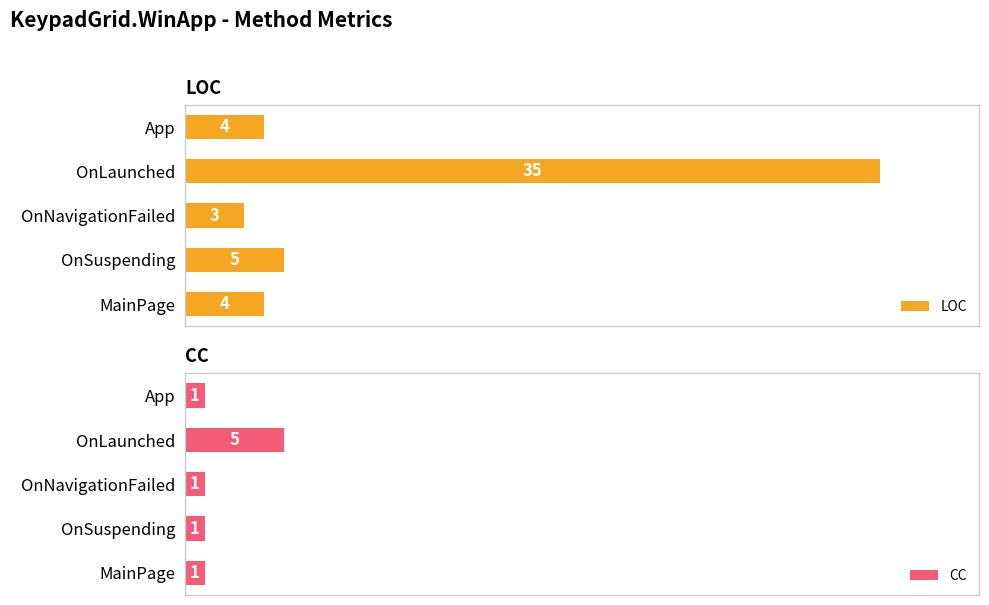

Which series changed the most between 3 and 4?

LOC